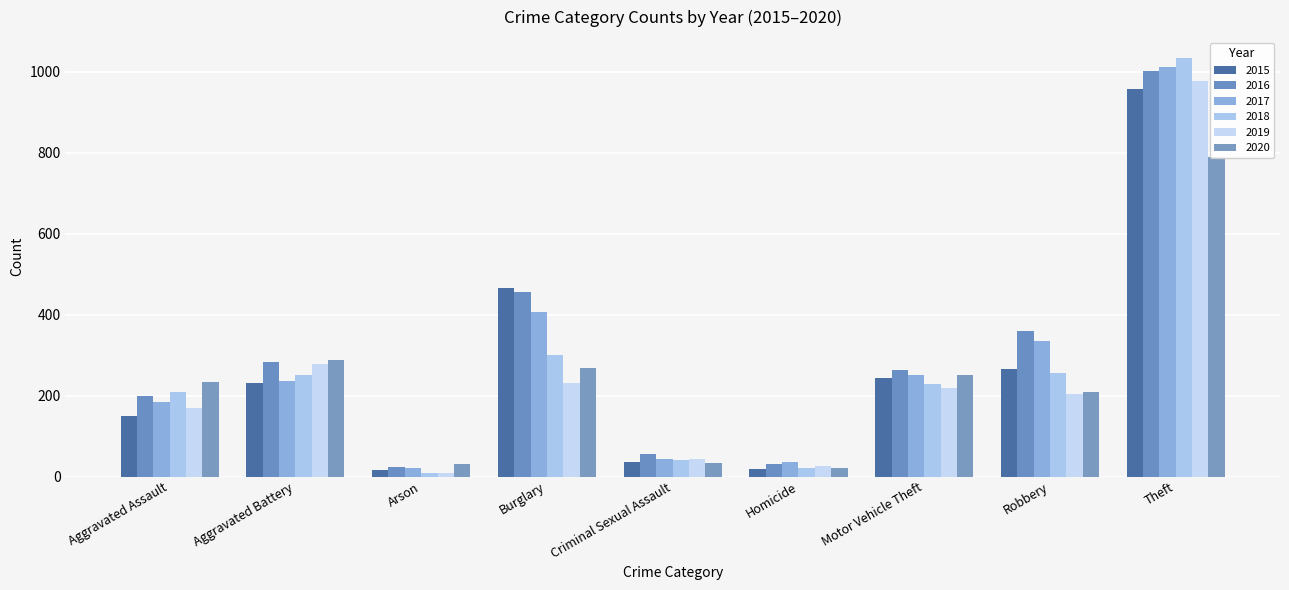

What is the greatest value displayed?

1034